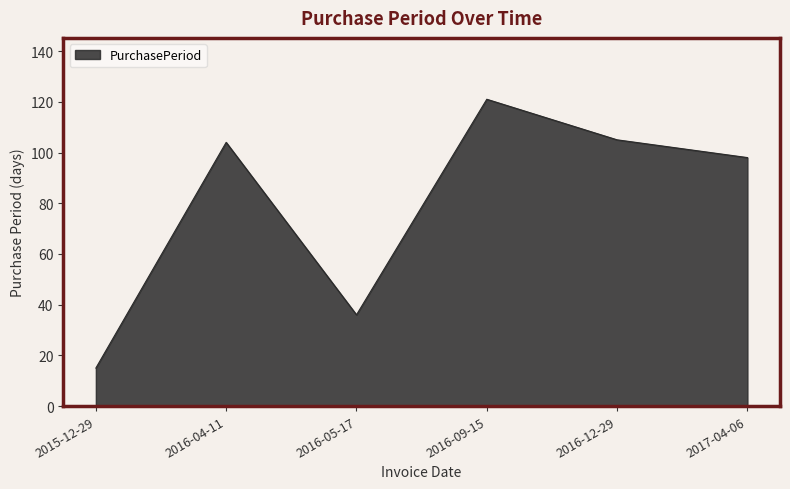

How many lines are shown in the chart?

1